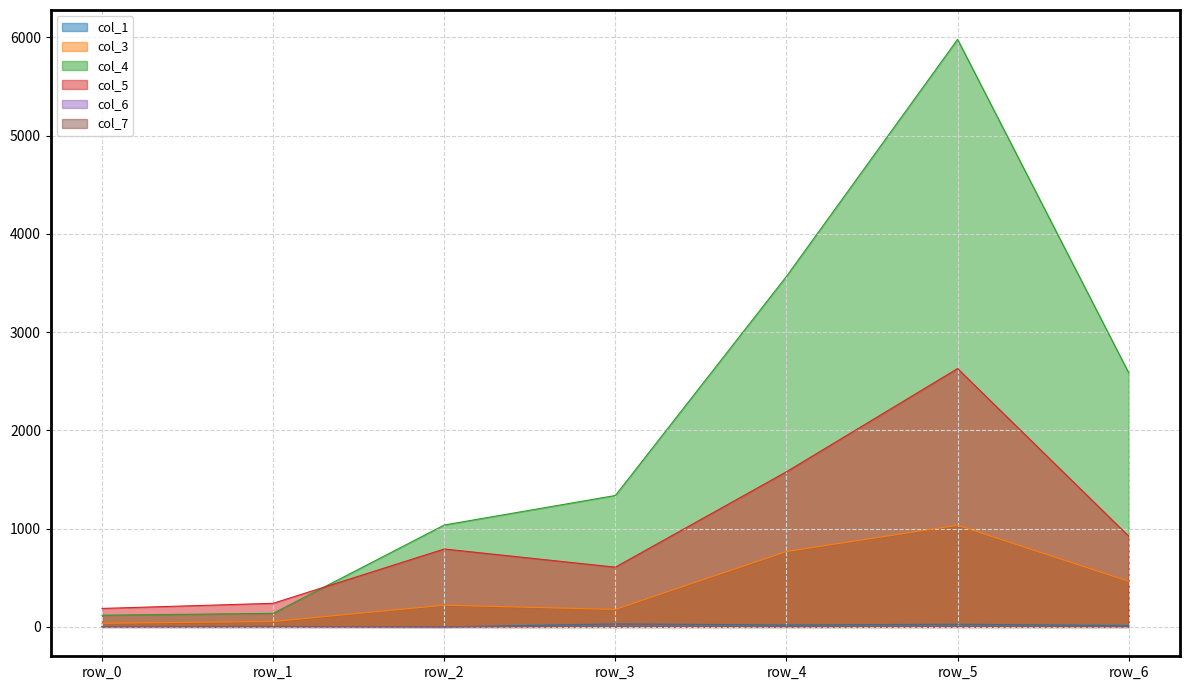

Between row_0 and row_5, which series saw the biggest shift?

col_4